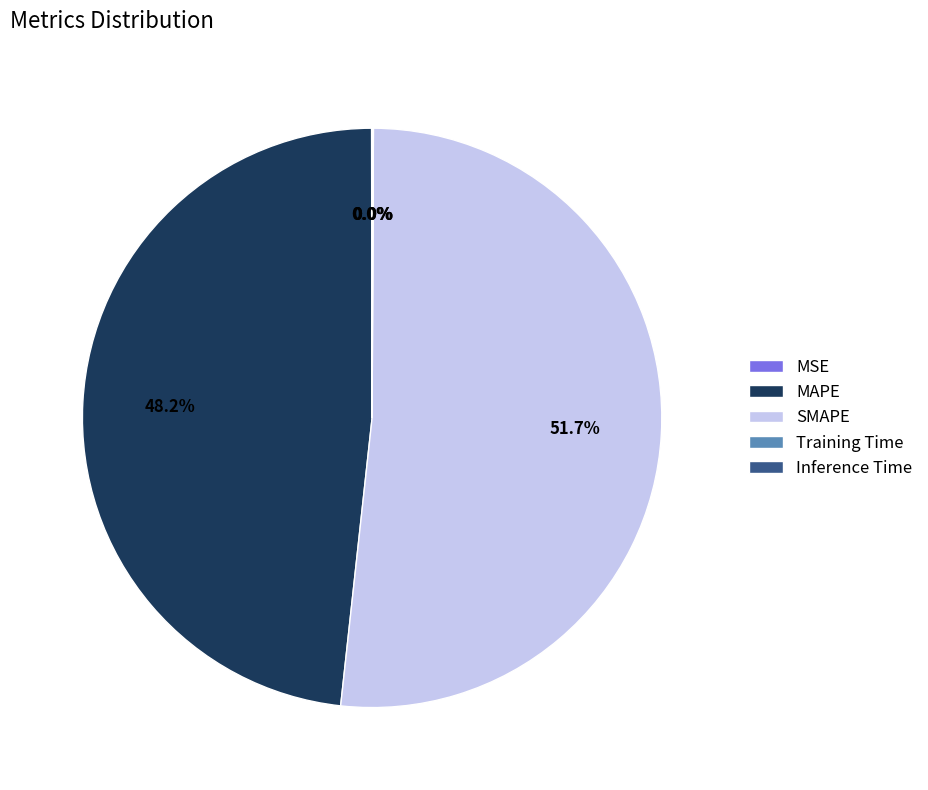

What is the largest slice in the pie chart?

SMAPE